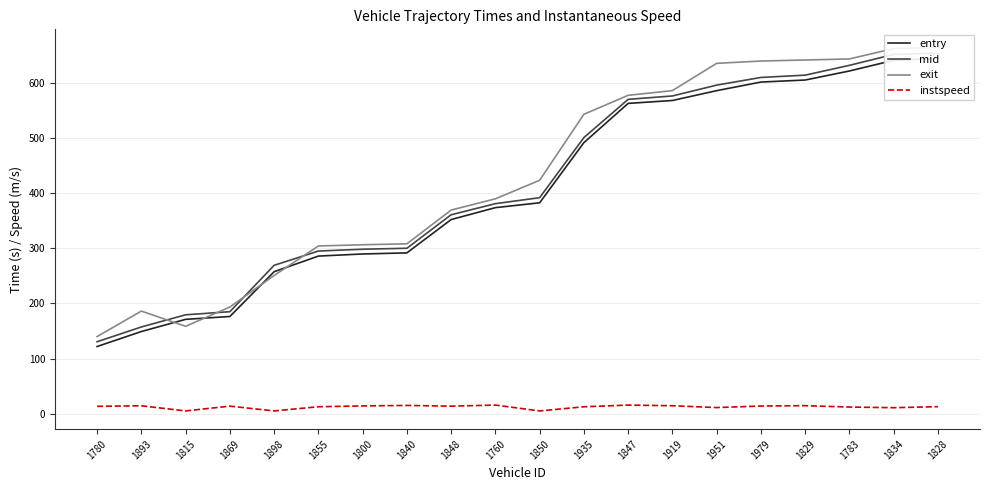

Is the value of entry at 1935 greater than the value of instspeed at 1828?

Yes